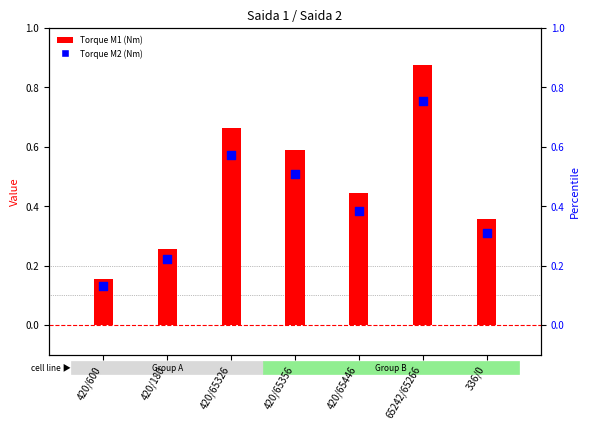

Which series contains the highest Y value?

Torque M1 (Nm)